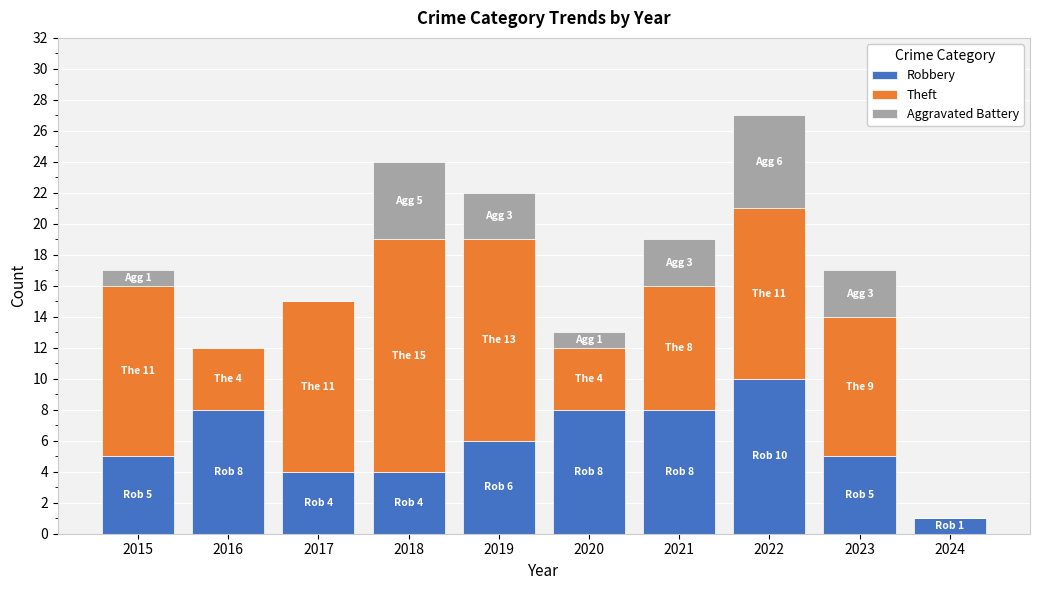

The Robbery series shows 8 at 2021. True or false?

True